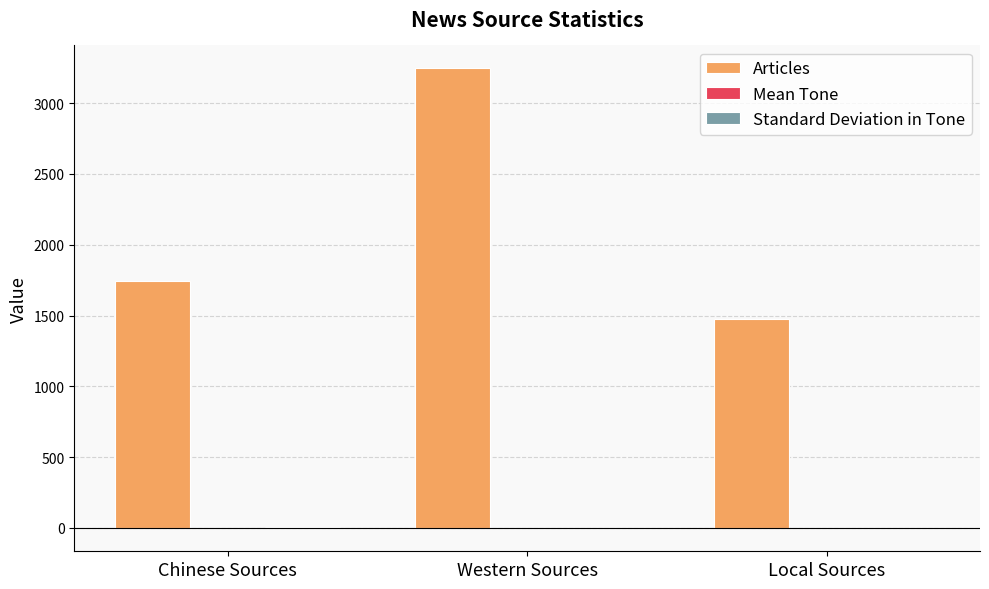

Which series has the largest total across all categories?

Articles